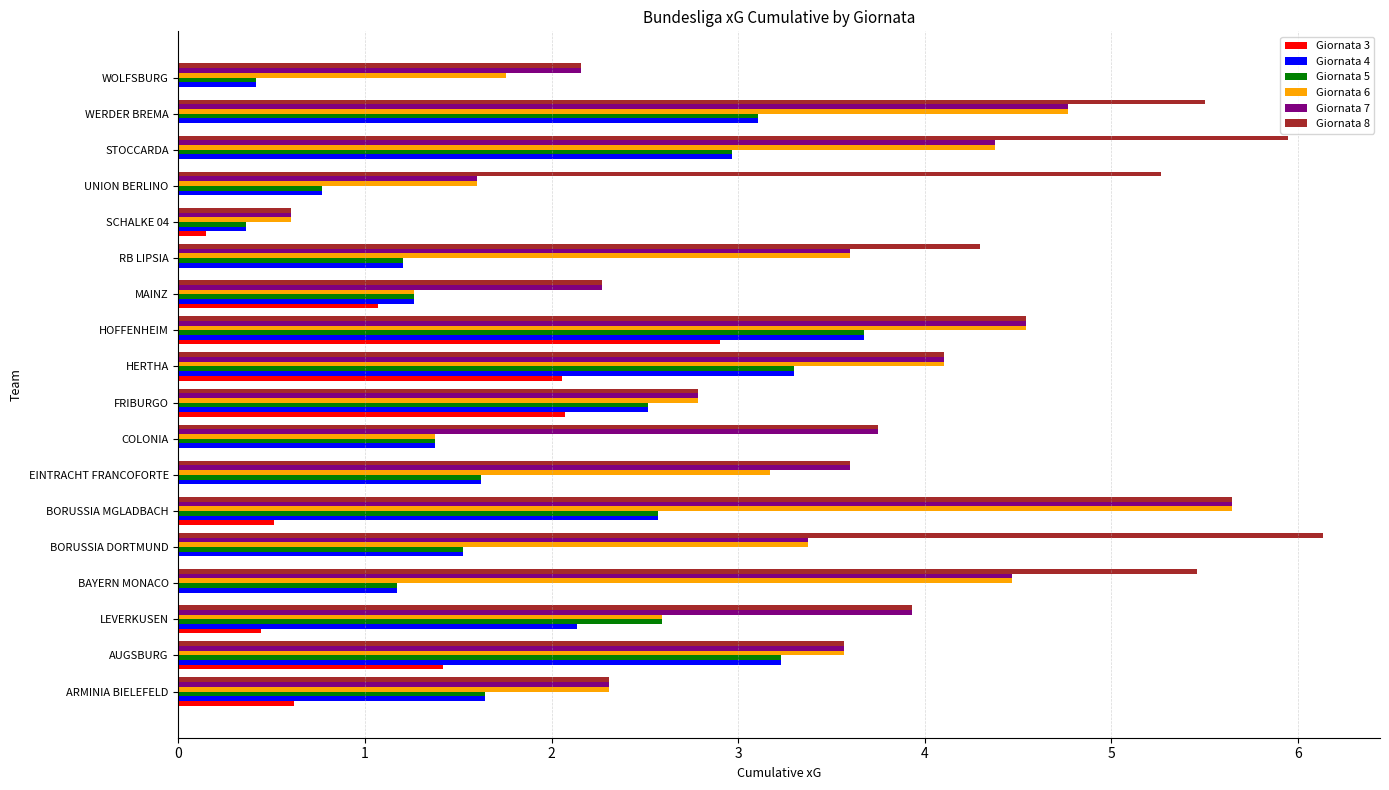

What is the maximum value for Giornata 3?

2.9